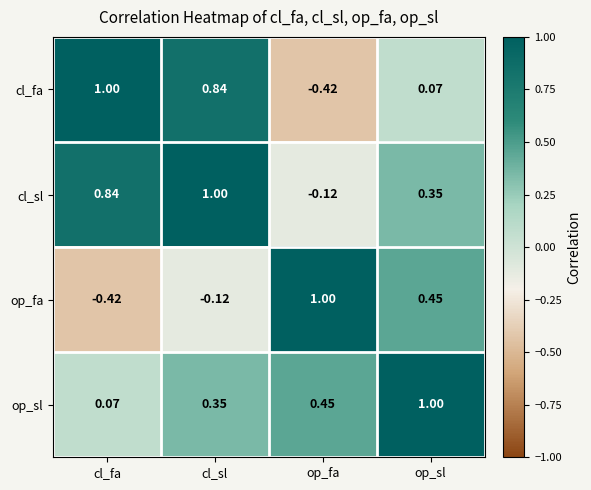

At how many categories does at least one series exceed 0?

4